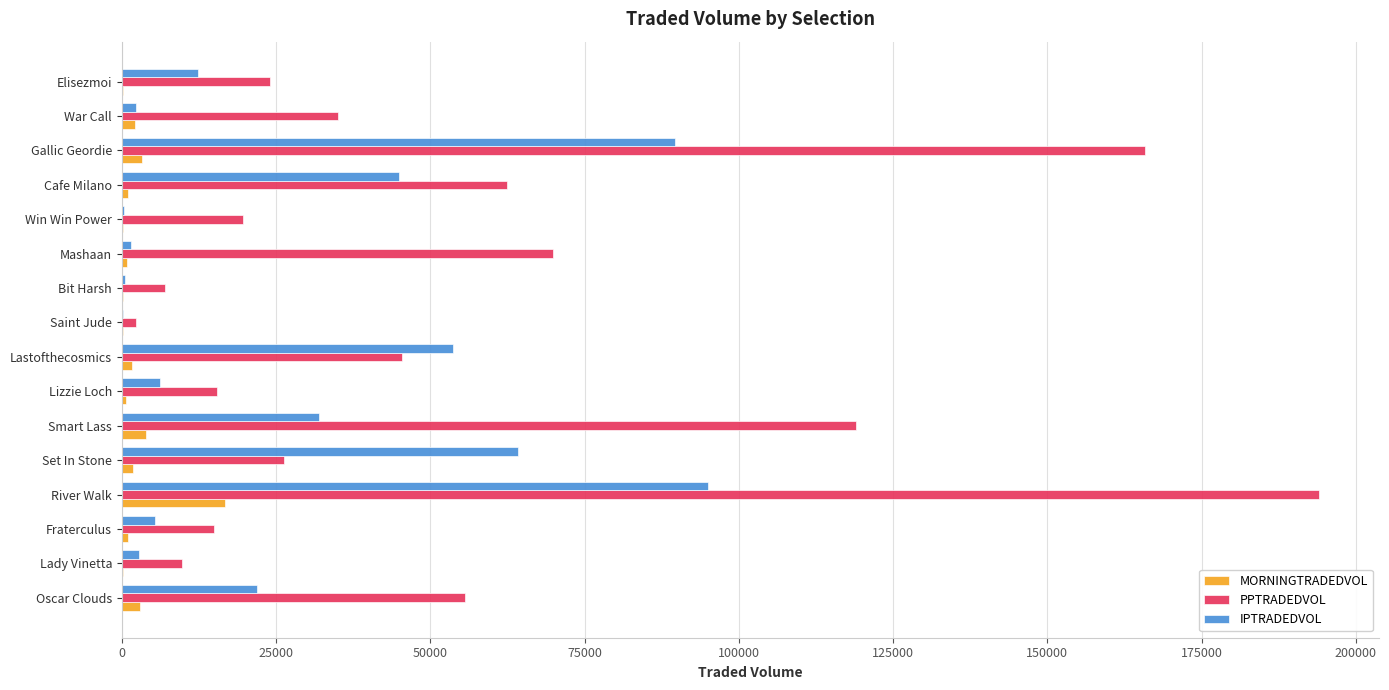

How many distinct data groups are displayed?

3